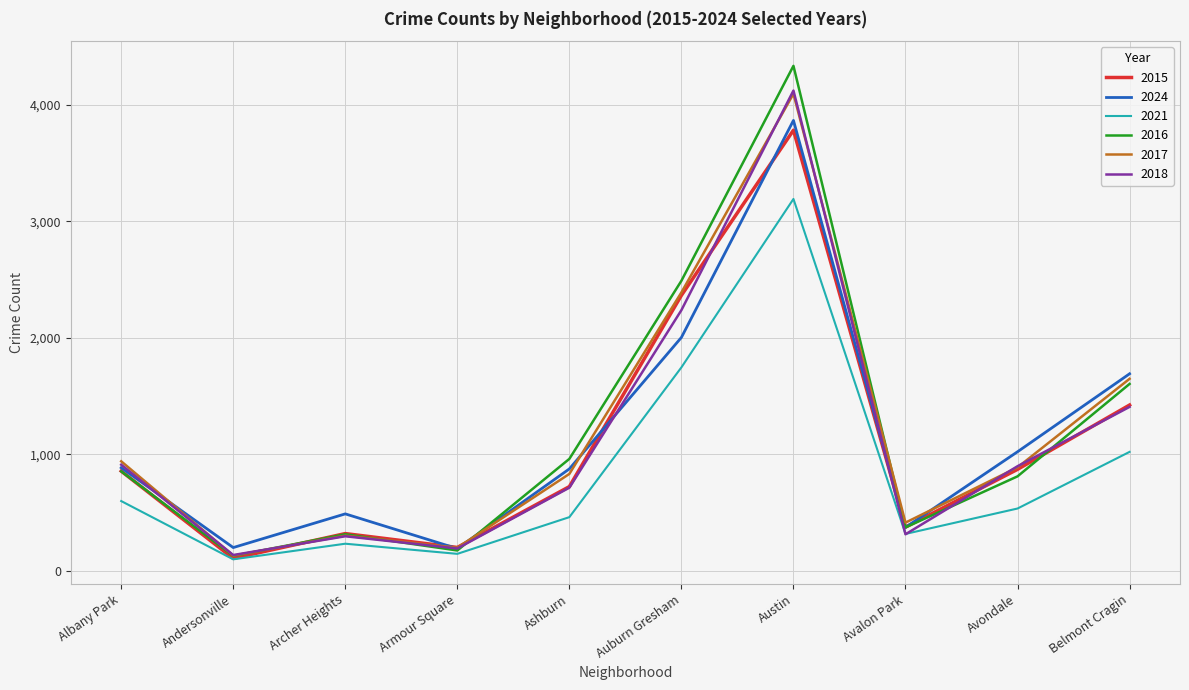

Is the value of 2017 at Austin greater than the value of 2024 at Auburn Gresham?

Yes